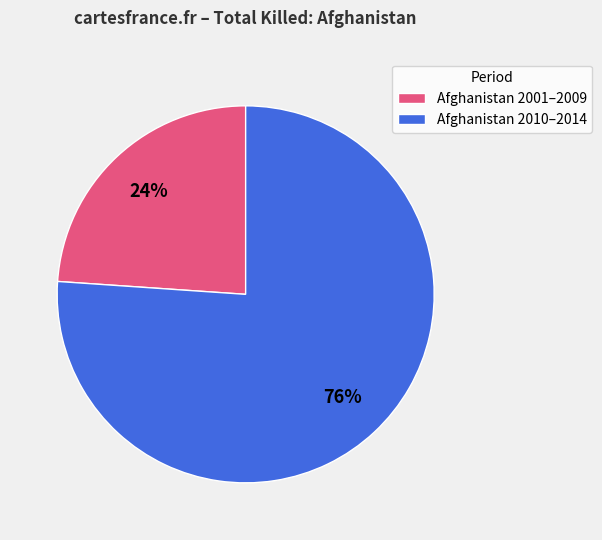

What is the ratio of the value at Afghanistan 2001–2009 to the value at Afghanistan 2010–2014?

0.3